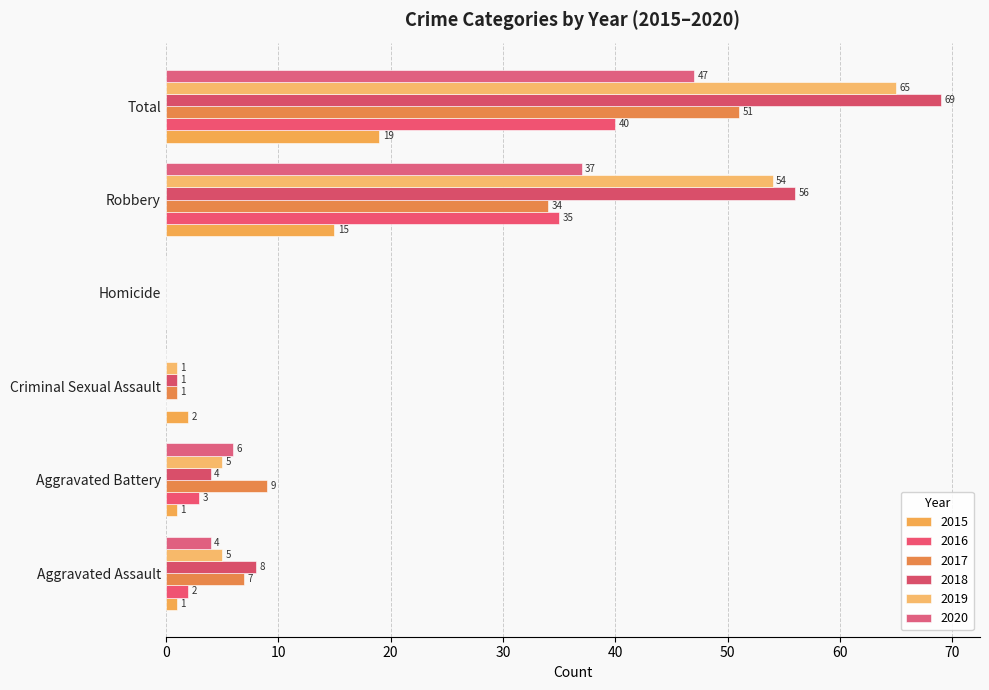

The value of 2019 at Total is 109. True or false?

False